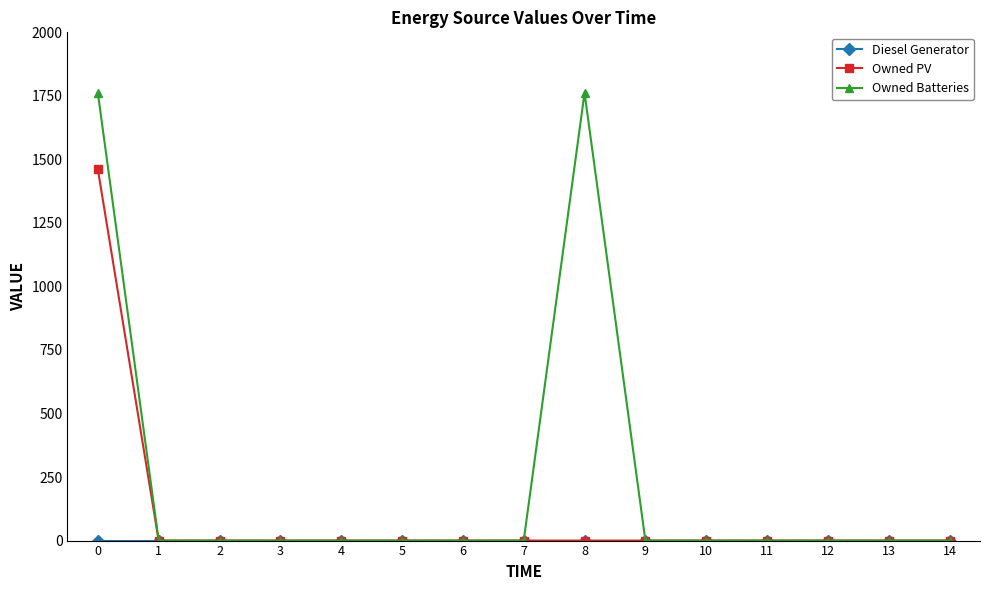

What is the difference between the maximum and minimum values in the Owned PV series?

1461